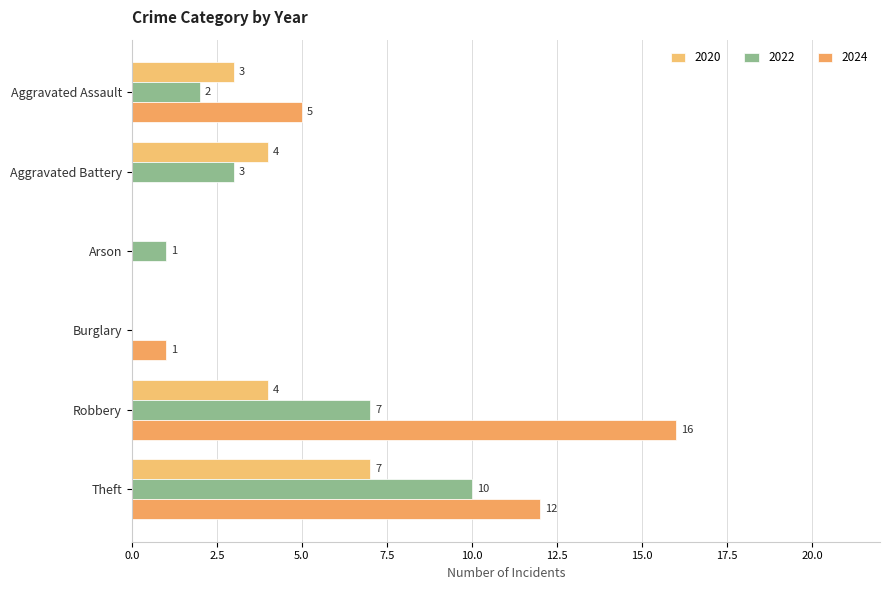

The 2022 series shows 0 at Burglary. True or false?

True